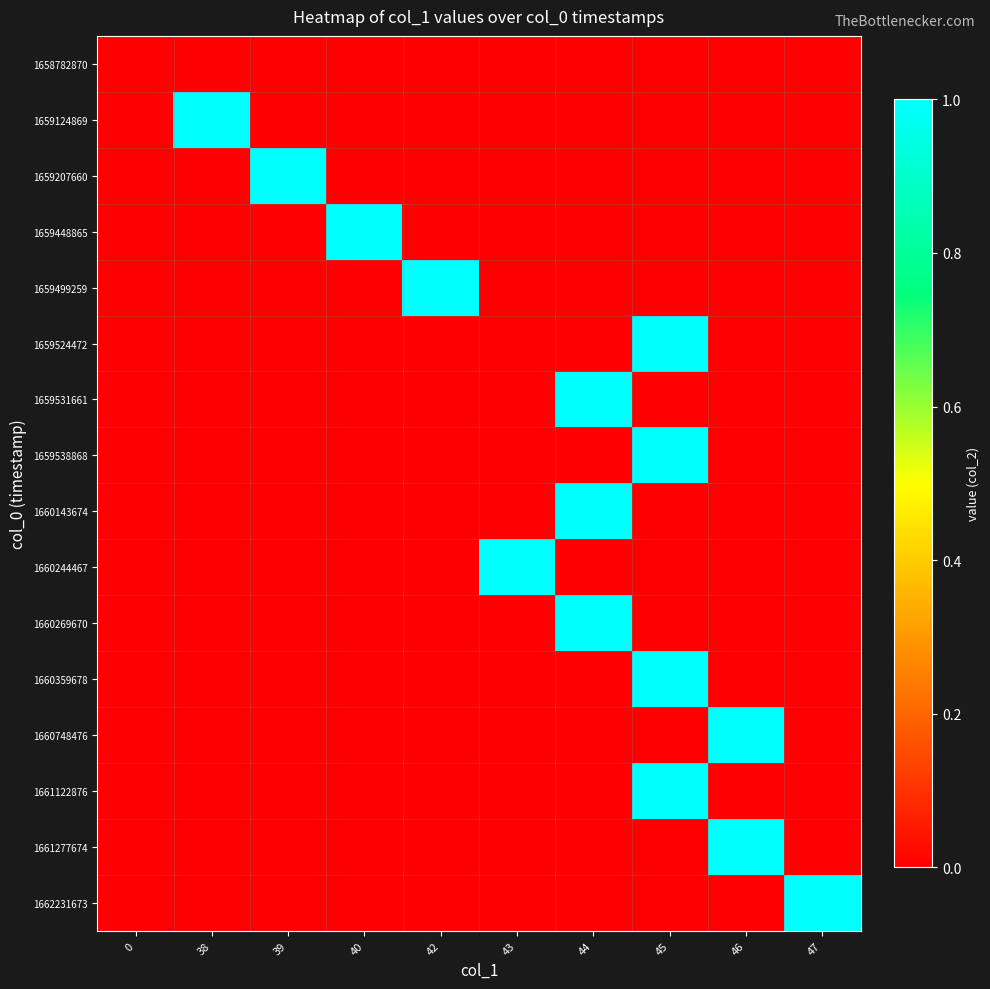

Reading right to left, what are all the values shown in this chart?

1658782870: 47=0	46=0	45=0	44=0	43=0	42=0	40=0	39=0	38=0	0=0
1659124869: 47=0	46=0	45=0	44=0	43=0	42=0	40=0	39=0	38=1	0=0
1659207660: 47=0	46=0	45=0	44=0	43=0	42=0	40=0	39=1	38=0	0=0
1659448865: 47=0	46=0	45=0	44=0	43=0	42=0	40=1	39=0	38=0	0=0
1659499259: 47=0	46=0	45=0	44=0	43=0	42=1	40=0	39=0	38=0	0=0
1659524472: 47=0	46=0	45=1	44=0	43=0	42=0	40=0	39=0	38=0	0=0
1659531661: 47=0	46=0	45=0	44=1	43=0	42=0	40=0	39=0	38=0	0=0
1659538868: 47=0	46=0	45=1	44=0	43=0	42=0	40=0	39=0	38=0	0=0
1660143674: 47=0	46=0	45=0	44=1	43=0	42=0	40=0	39=0	38=0	0=0
1660244467: 47=0	46=0	45=0	44=0	43=1	42=0	40=0	39=0	38=0	0=0
1660269670: 47=0	46=0	45=0	44=1	43=0	42=0	40=0	39=0	38=0	0=0
1660359678: 47=0	46=0	45=1	44=0	43=0	42=0	40=0	39=0	38=0	0=0
1660748476: 47=0	46=1	45=0	44=0	43=0	42=0	40=0	39=0	38=0	0=0
1661122876: 47=0	46=0	45=1	44=0	43=0	42=0	40=0	39=0	38=0	0=0
1661277674: 47=0	46=1	45=0	44=0	43=0	42=0	40=0	39=0	38=0	0=0
1662231673: 47=1	46=0	45=0	44=0	43=0	42=0	40=0	39=0	38=0	0=0